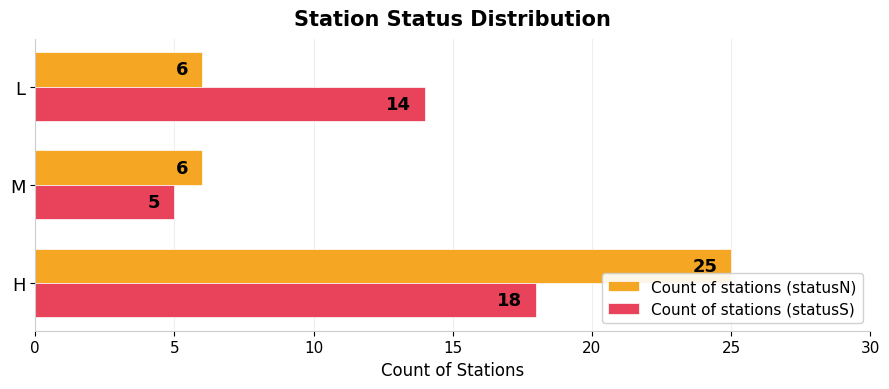

Where is Count of stations (statusS) nearest to the value 11?

L